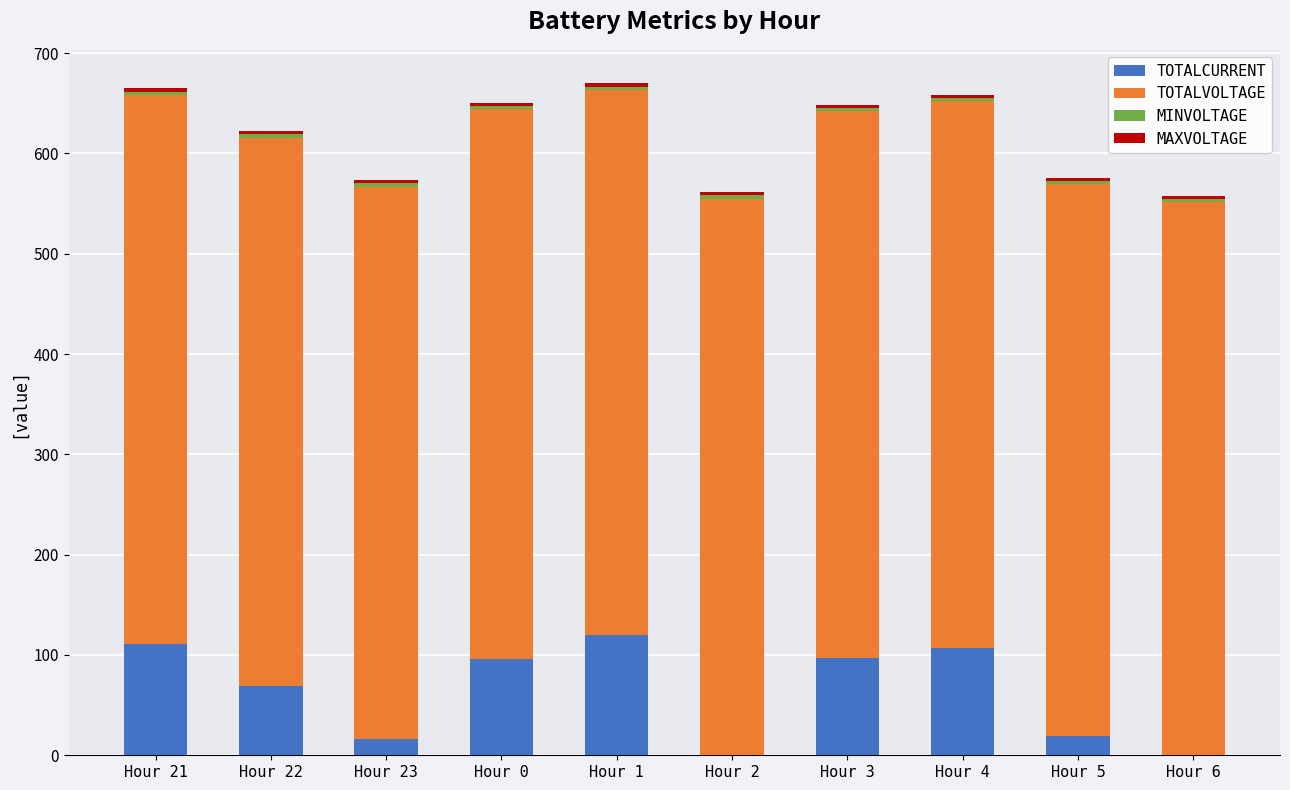

What is the sum of all TOTALCURRENT values?

635.9